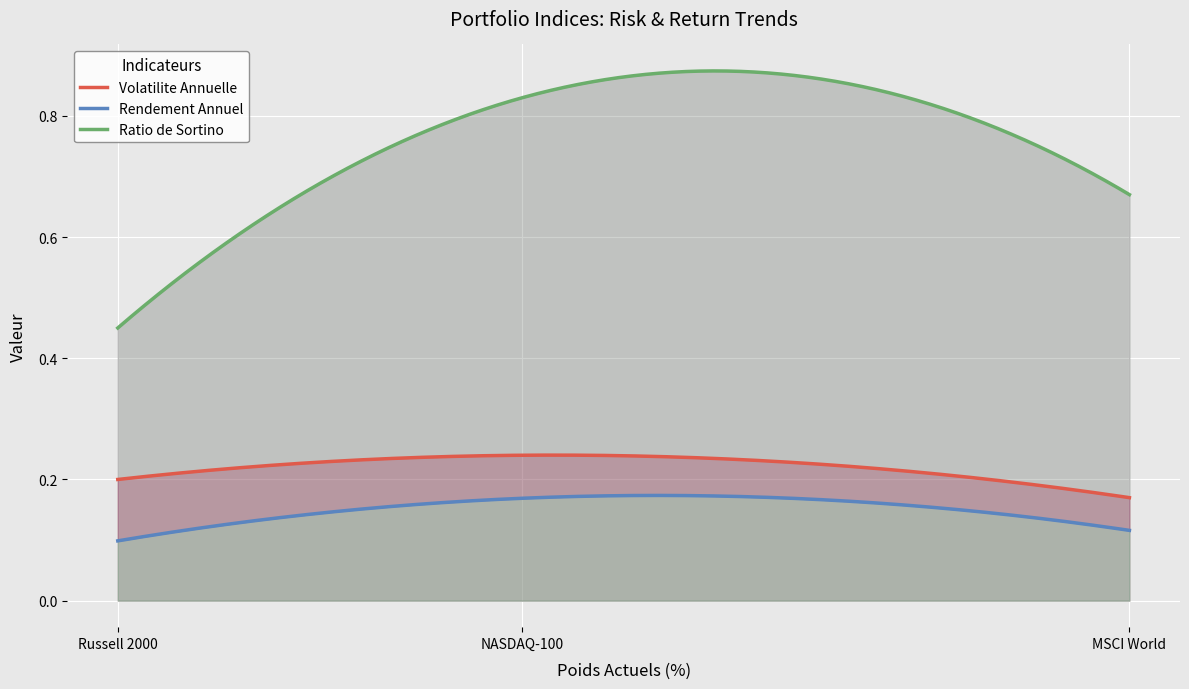

The Rendement Annuel series shows 0.2 at NASDAQ-100. True or false?

True